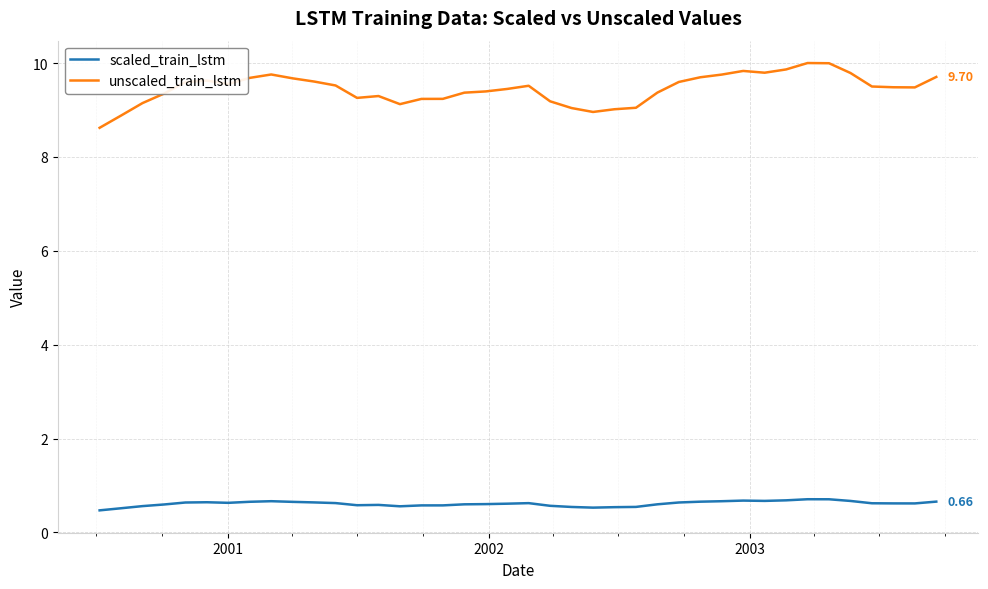

True or false: unscaled_train_lstm and scaled_train_lstm cross at least once.

False